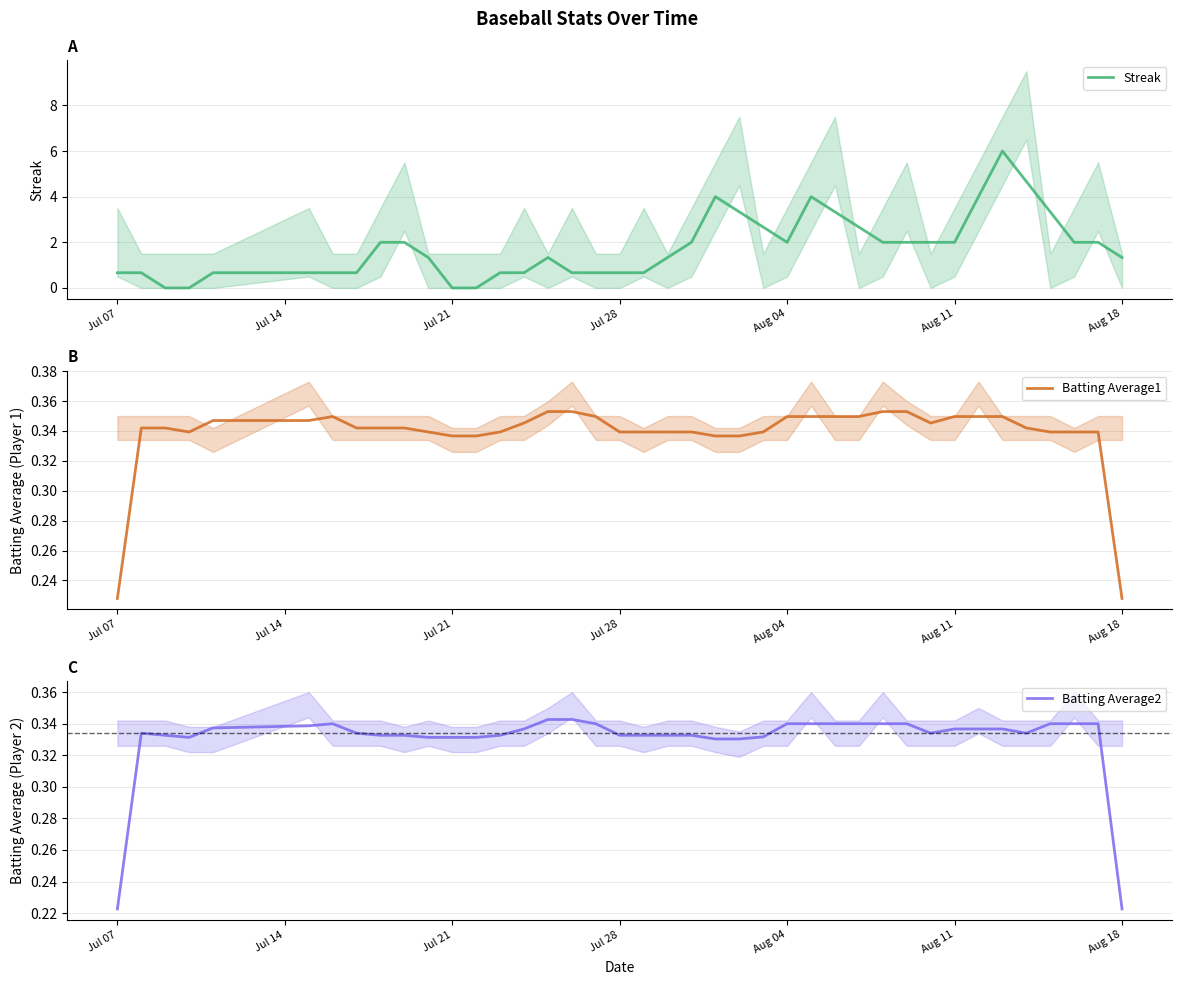

What are all the series names shown in the legend?

Streak, Batting Average1, Batting Average2